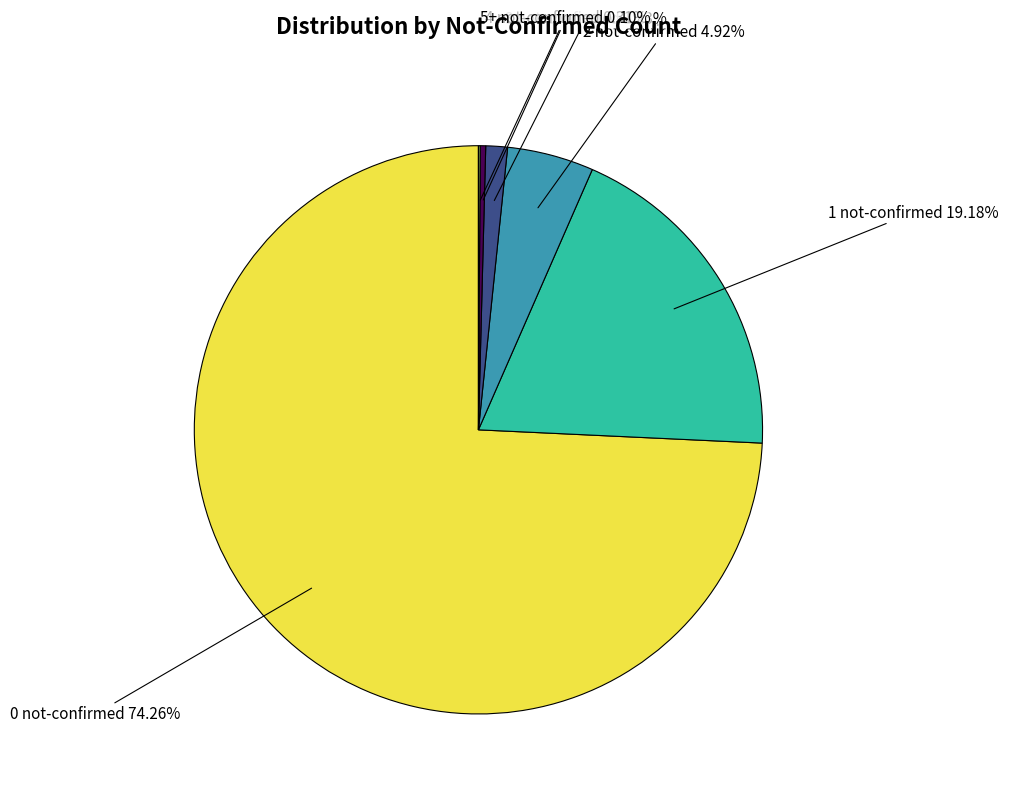

To the nearest percent, what is the average slice percentage?

17%